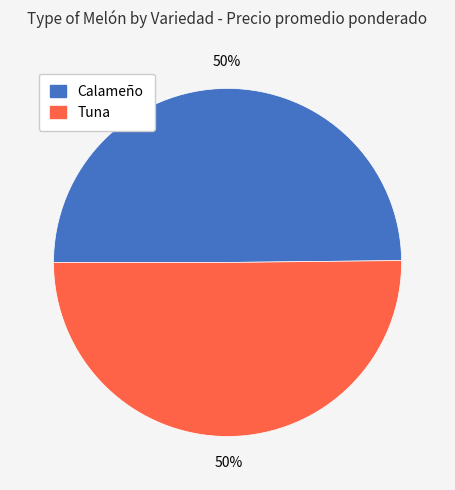

What percentage is the Tuna slice, to the nearest percent?

50%